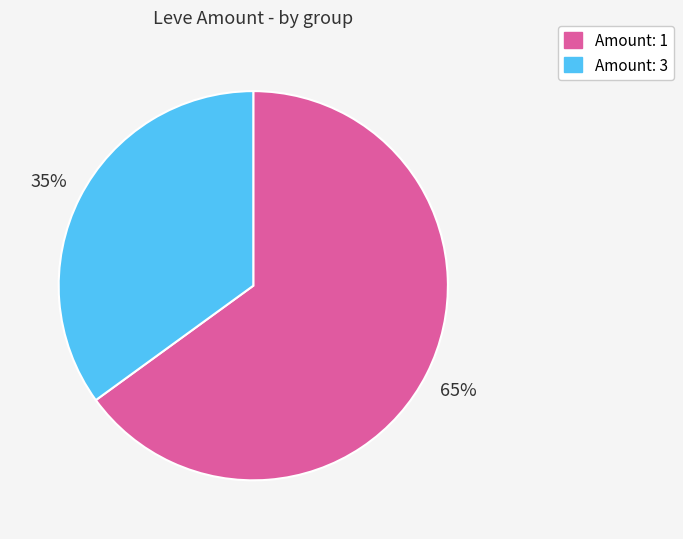

To the nearest percent, what is the difference between the largest and smallest slice percentages?

30%